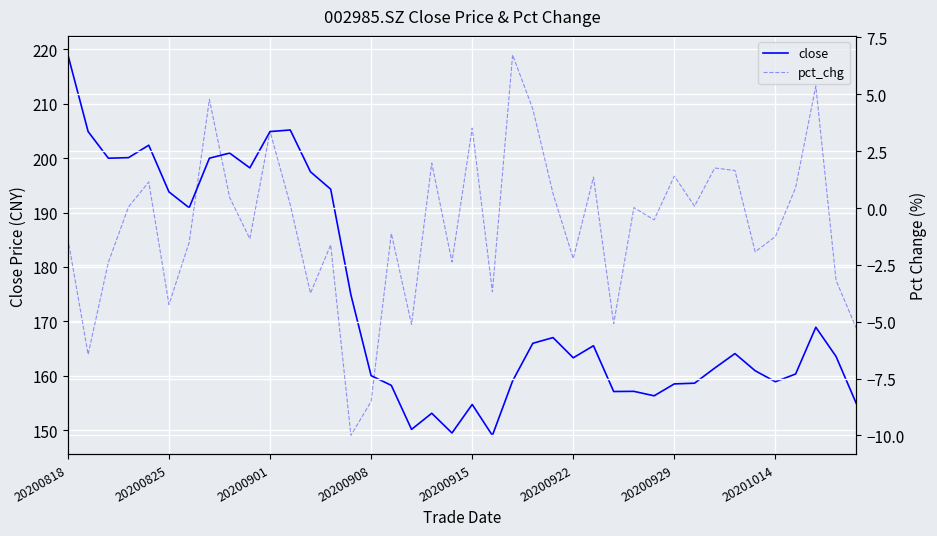

At 32, list the series in order from largest to smallest.

close, pct_chg